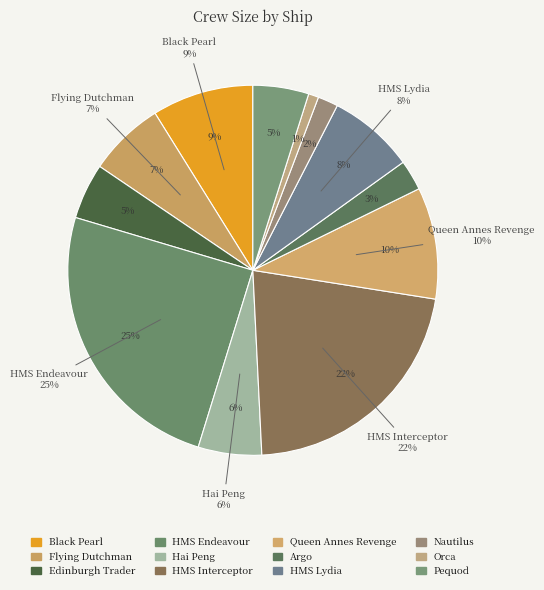

Does Hai Peng account for over 50% of the chart?

No